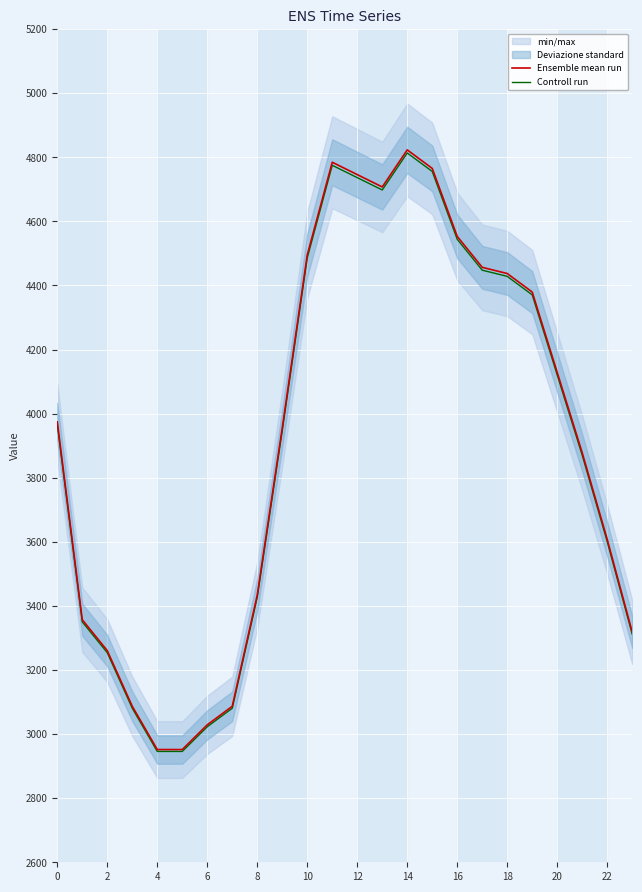

The value of Ensemble mean run at 0 is 3974.3. True or false?

True